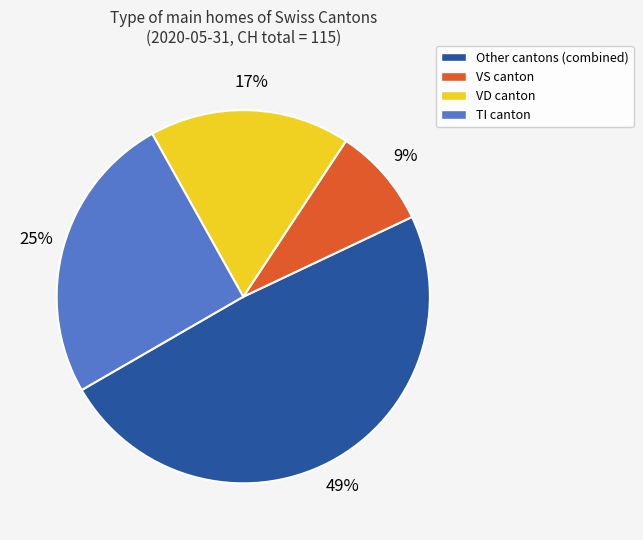

To the nearest percent, what is the difference between the largest and smallest slice percentages?

40%